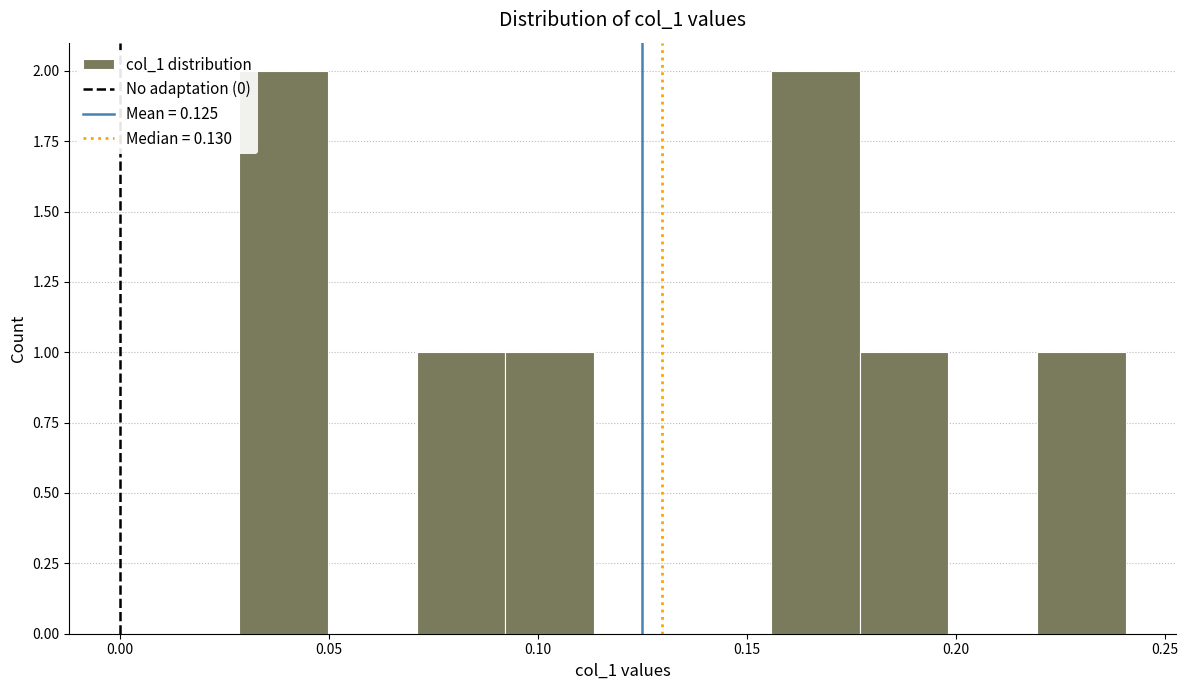

Reading left to right, list every bar in this chart as the range it spans on the x-axis followed by its height. Neither the bar edges nor the heights are printed on the chart, so give them approximately, as read against the axes.

0.030 to 0.050: 2
0.050 to 0.070: 0
0.070 to 0.090: 1
0.090 to 0.115: 1
0.115 to 0.135: 0
0.135 to 0.155: 0
0.155 to 0.175: 2
0.175 to 0.200: 1
0.200 to 0.220: 0
0.220 to 0.240: 1